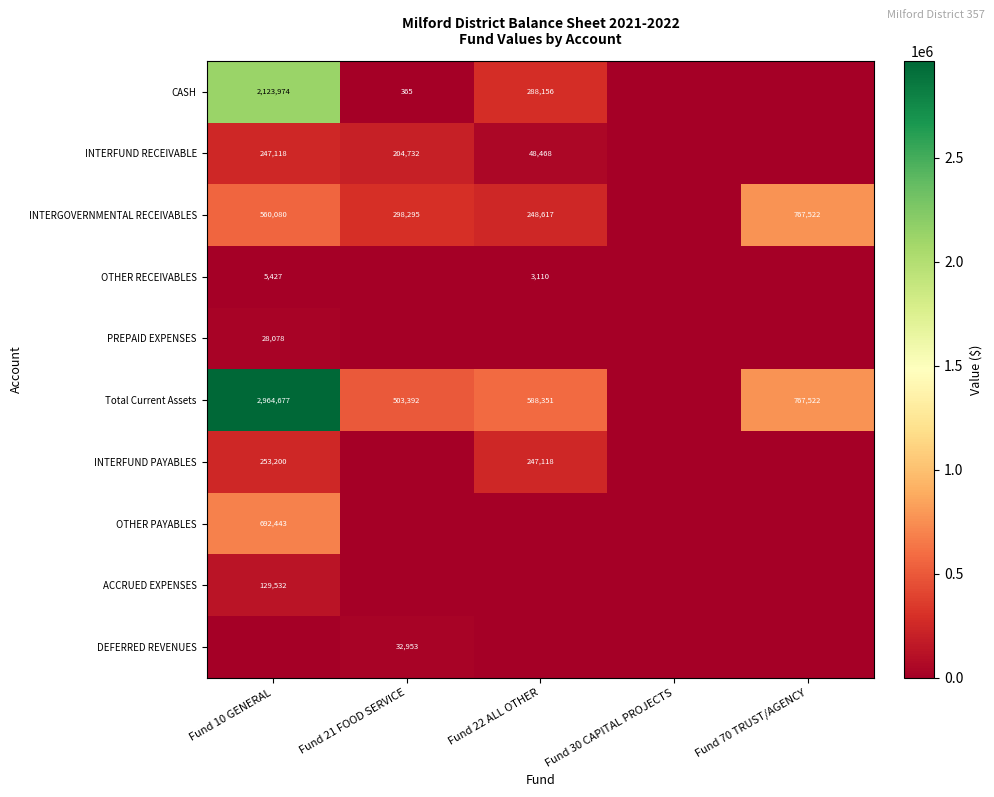

The value of CASH at Fund 10 GENERAL is 754727. True or false?

False